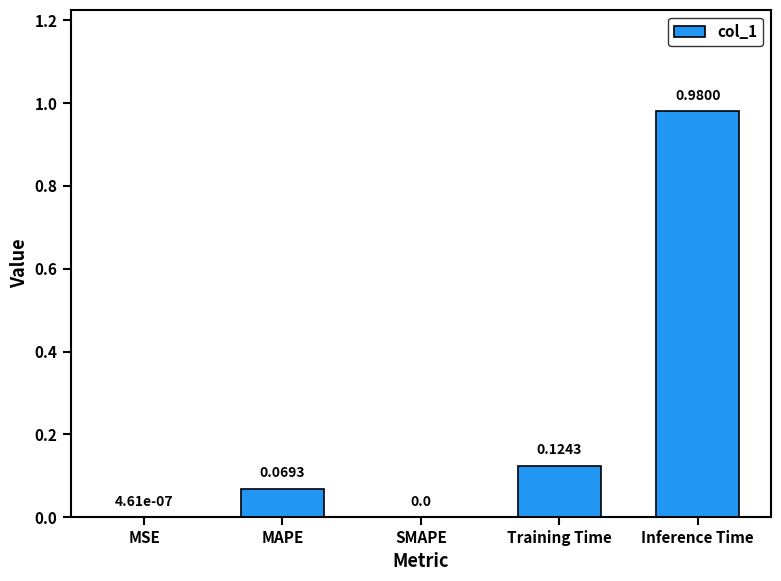

How many data points does each series have?

5